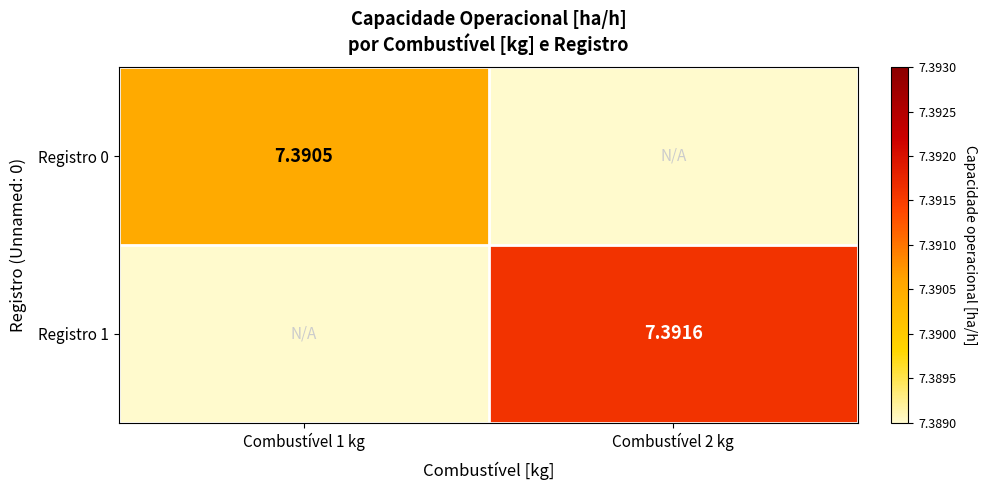

At Combustível 2 kg, list the series in order from smallest to largest.

Registro 0, Registro 1